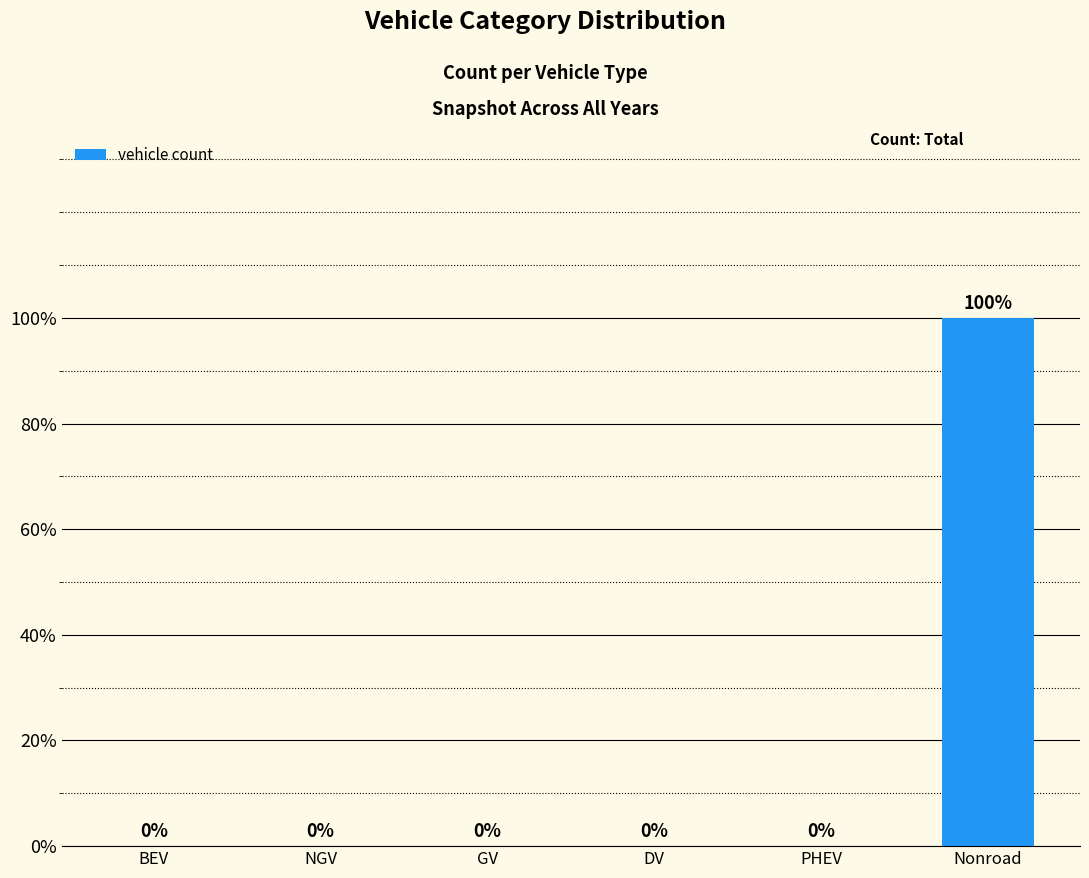

Reading left to right, extract all data points from this chart.

BEV=0	NGV=0	GV=0	DV=0	PHEV=0	Nonroad=1